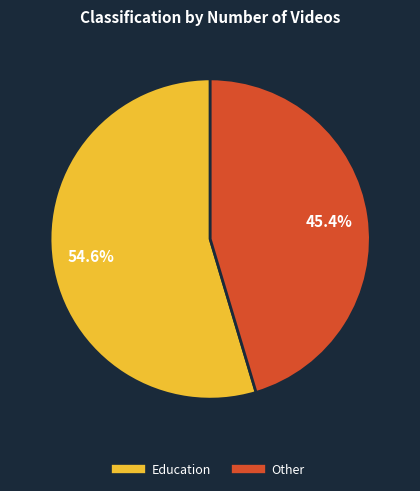

Rank the categories by value from lowest to highest.

Other, Education